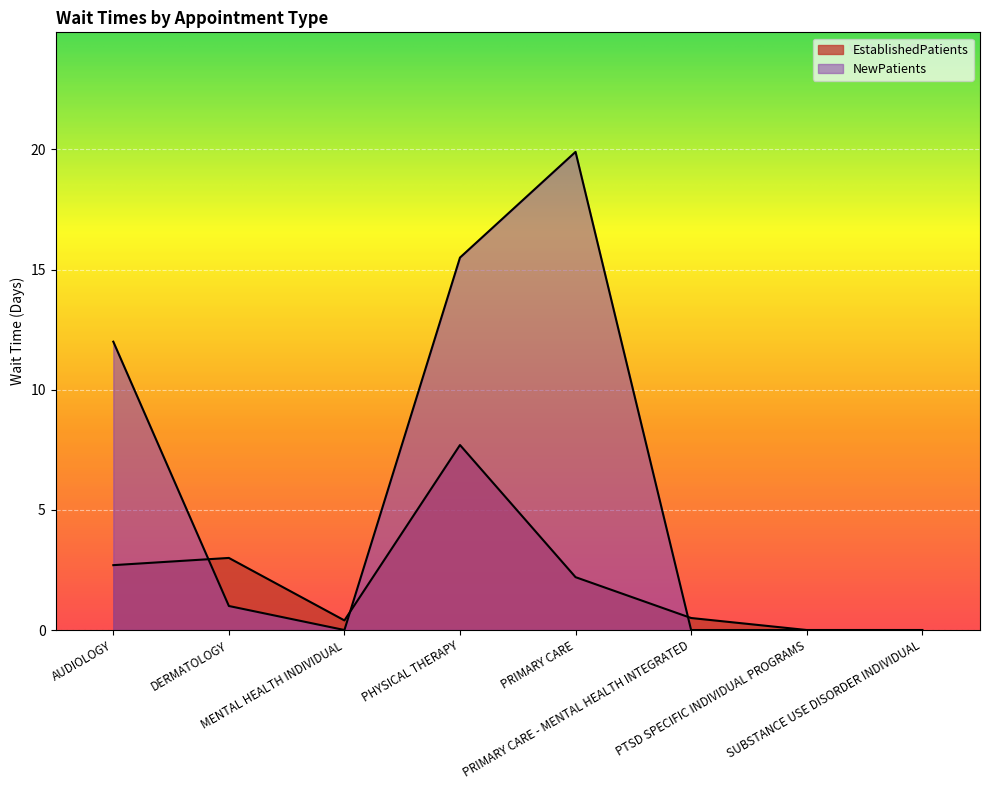

Does the chart display data point markers on the line(s)?

No